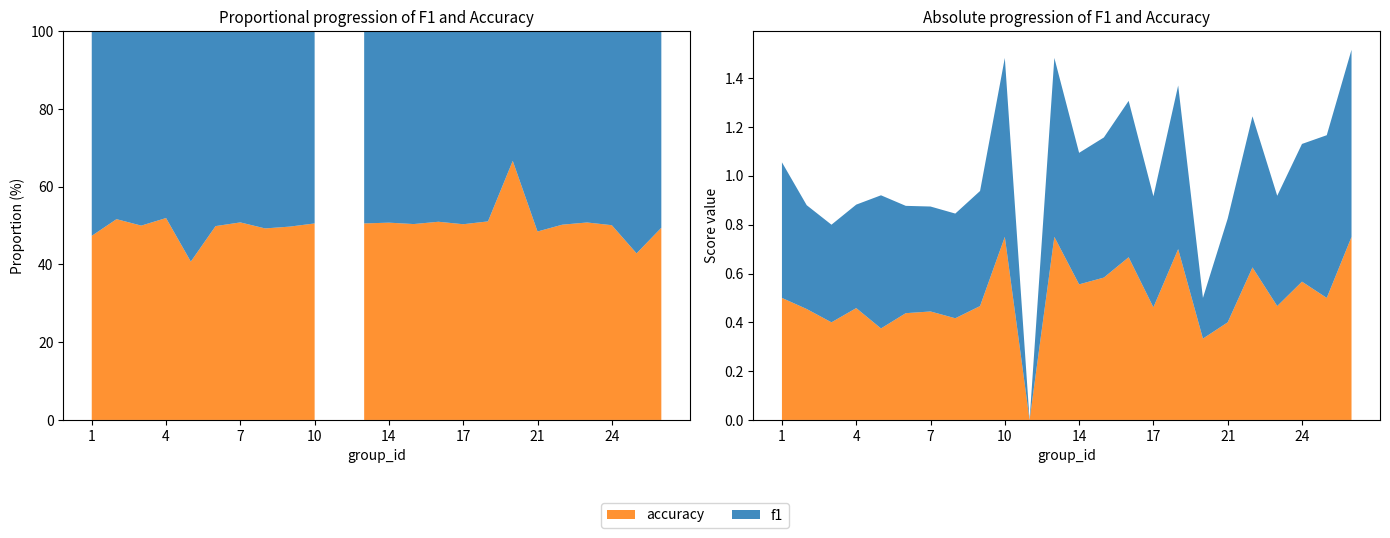

Reading left to right, what are all the values shown in this chart?

f1: 1=0.6	2=0.4	3=0.4	4=0.4	5=0.5	6=0.4	7=0.4	8=0.4	9=0.5	10=0.7	12=0.0	13=0.7	14=0.5	15=0.6	16=0.6	17=0.5	18=0.7	19=0.2	21=0.4	22=0.6	23=0.5	24=0.6	25=0.7	26=0.8
accuracy: 1=0.5	2=0.5	3=0.4	4=0.5	5=0.4	6=0.4	7=0.4	8=0.4	9=0.5	10=0.8	12=0.0	13=0.8	14=0.6	15=0.6	16=0.7	17=0.5	18=0.7	19=0.3	21=0.4	22=0.6	23=0.5	24=0.6	25=0.5	26=0.8